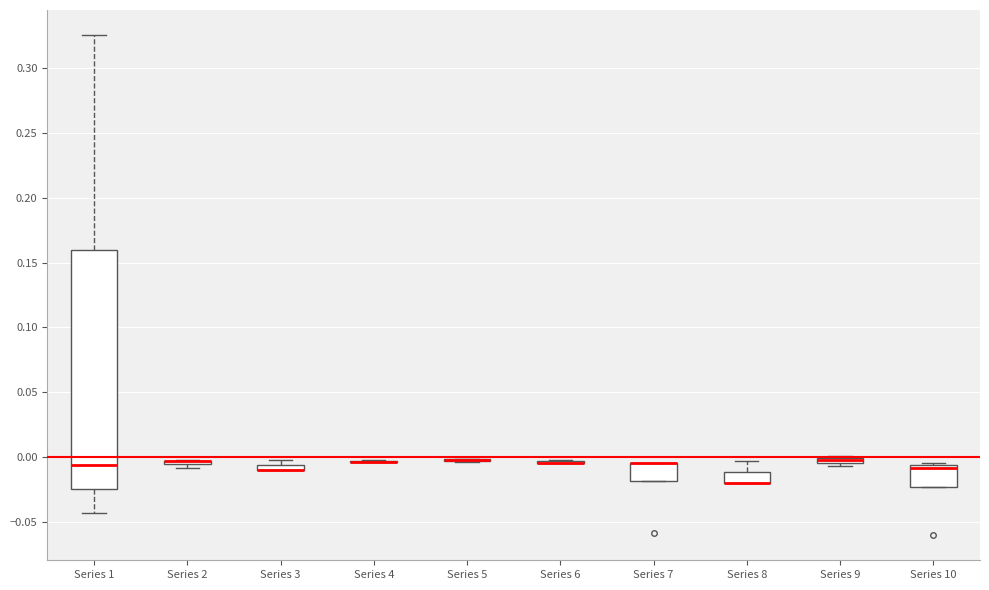

Which box is the tallest, from its lower edge to its upper edge?

Series 1